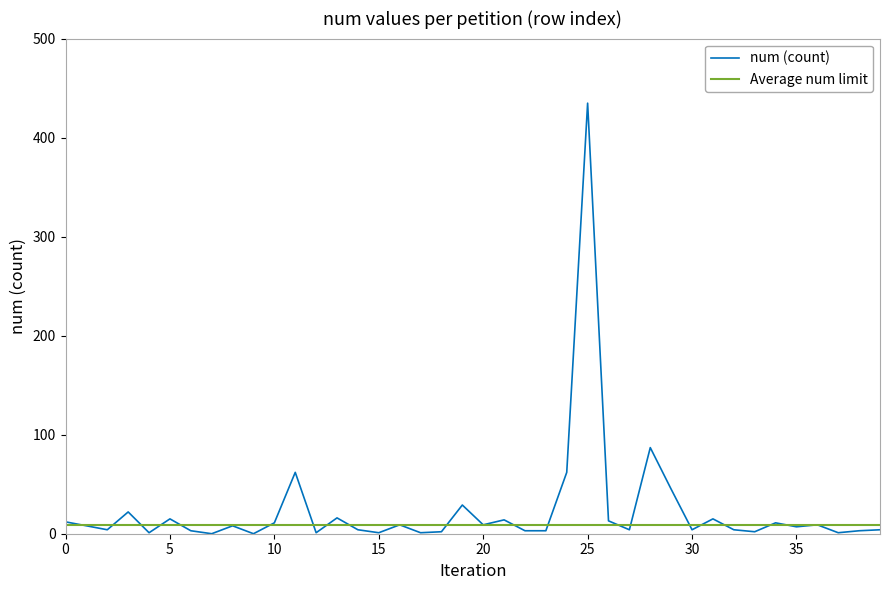

Which series has the largest range (max minus min)?

num (count)